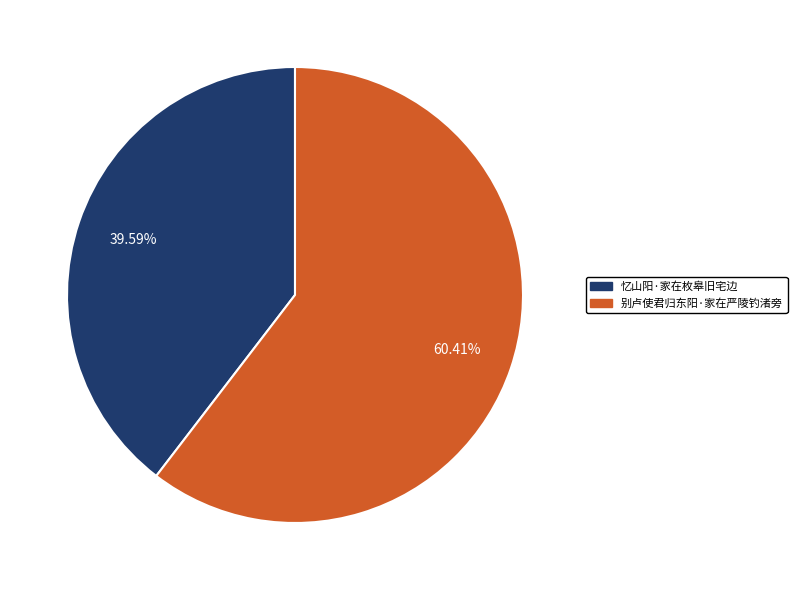

Which slice is the smallest?

忆山阳·家在枚皋旧宅边